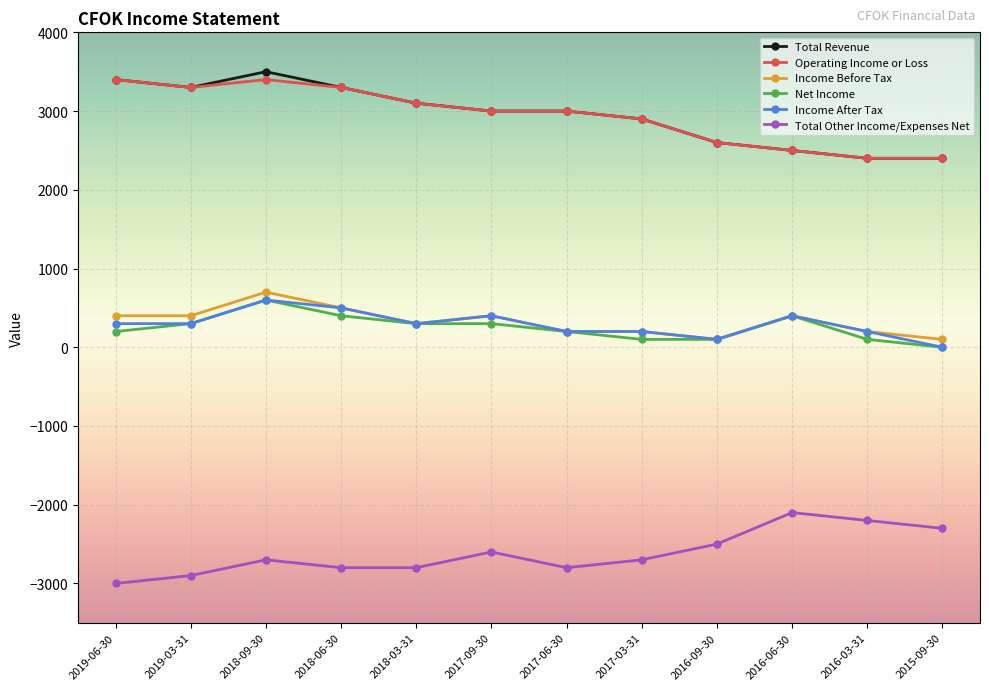

Where is the first local maximum for Net Income?

2018-09-30